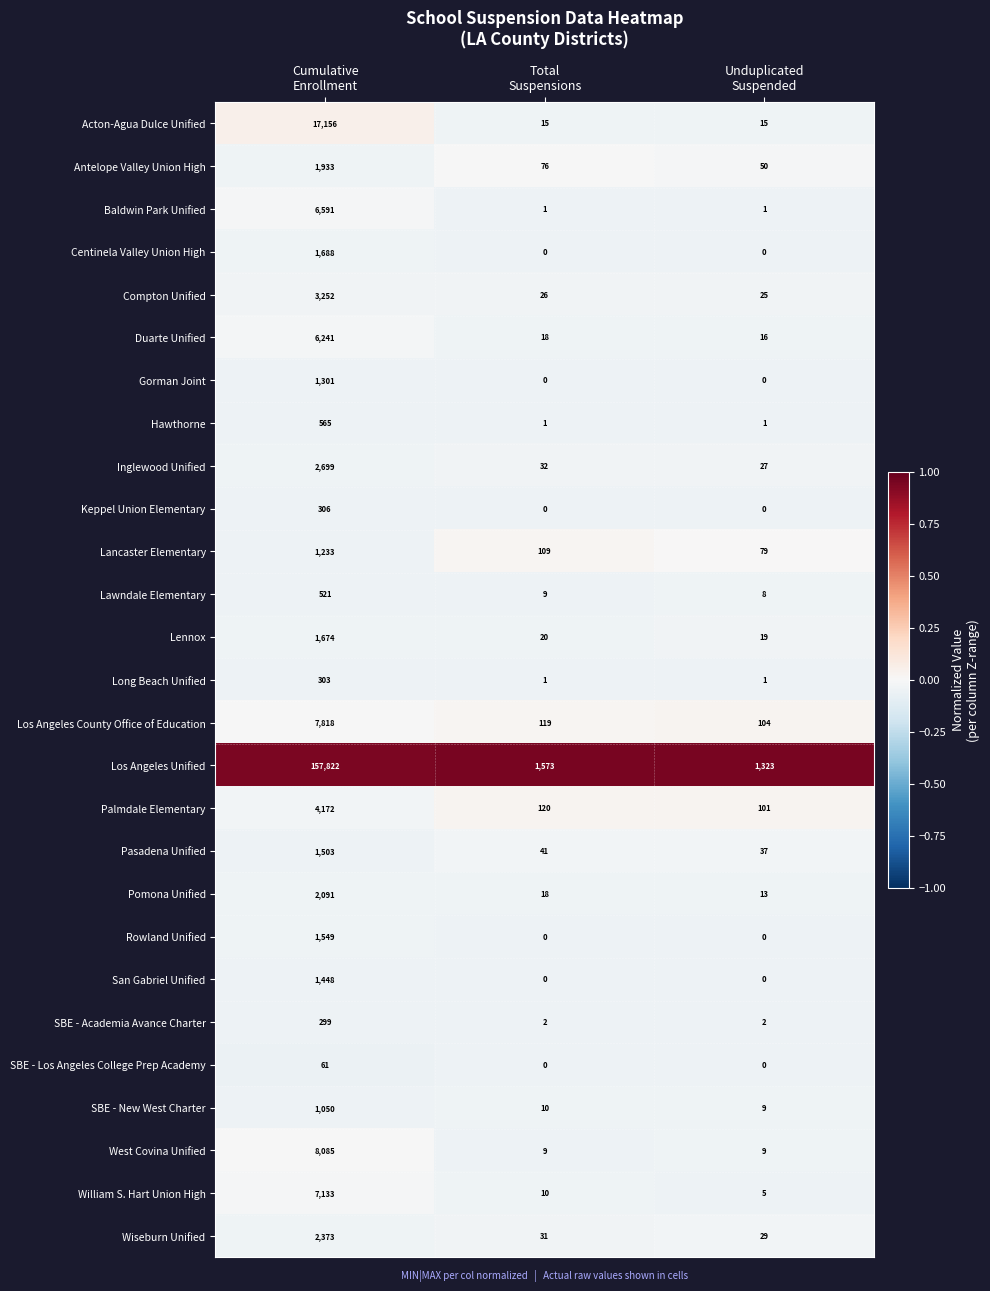

What is the greatest value displayed?

157822